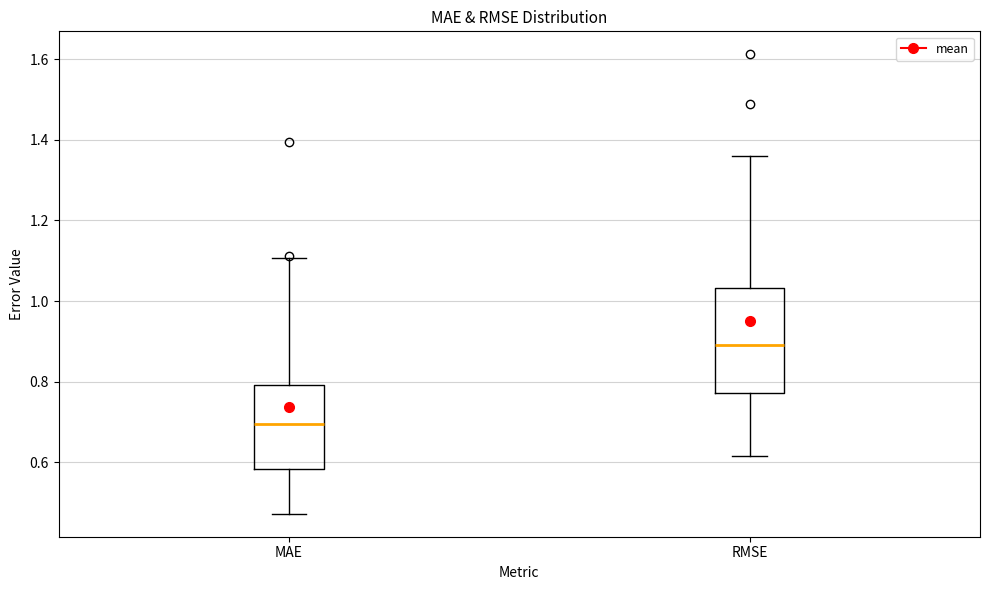

Where does the median line of the box for RMSE sit on the y-axis? The values are not printed on the chart, so give them approximately, as read against the axis.

0.90